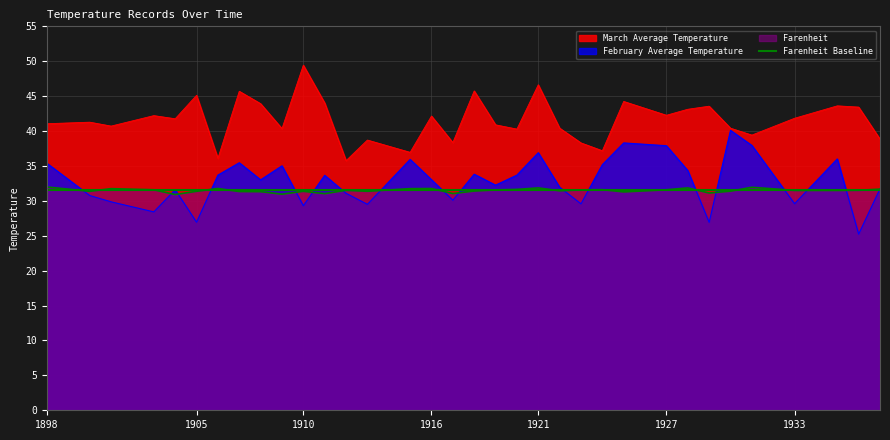

What is the sum of the Farenheit values at 1906 and 1928?

63.6